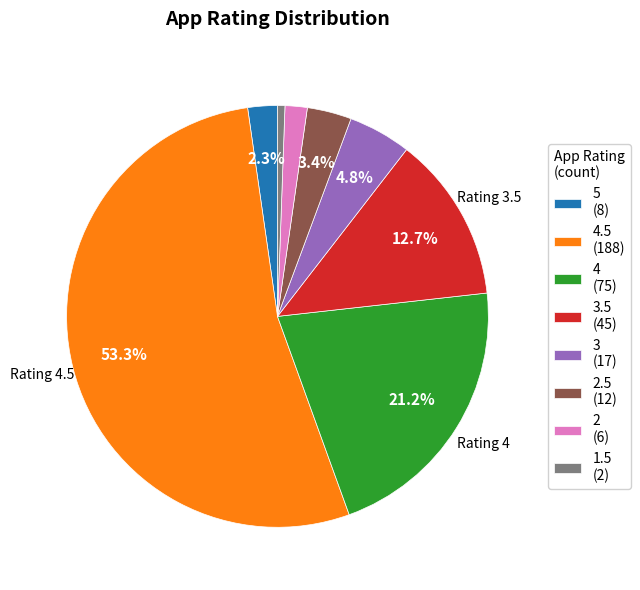

Is there any slice that represents more than half of the pie?

Yes